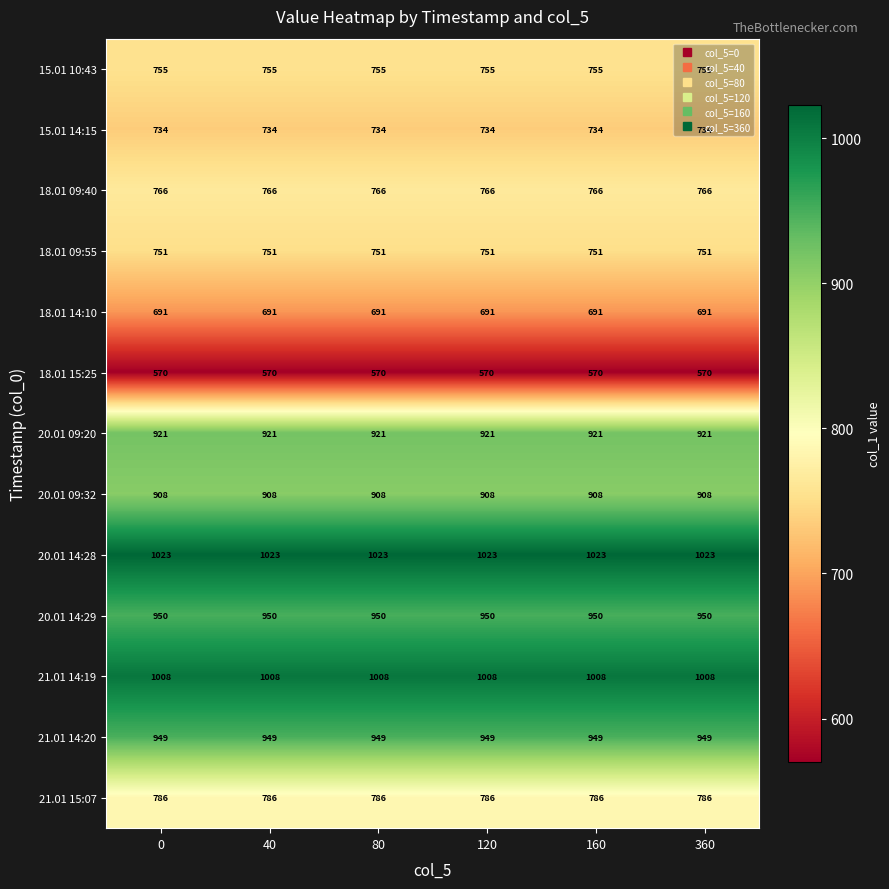

Which series has the largest total across all categories?

20.01 14:28